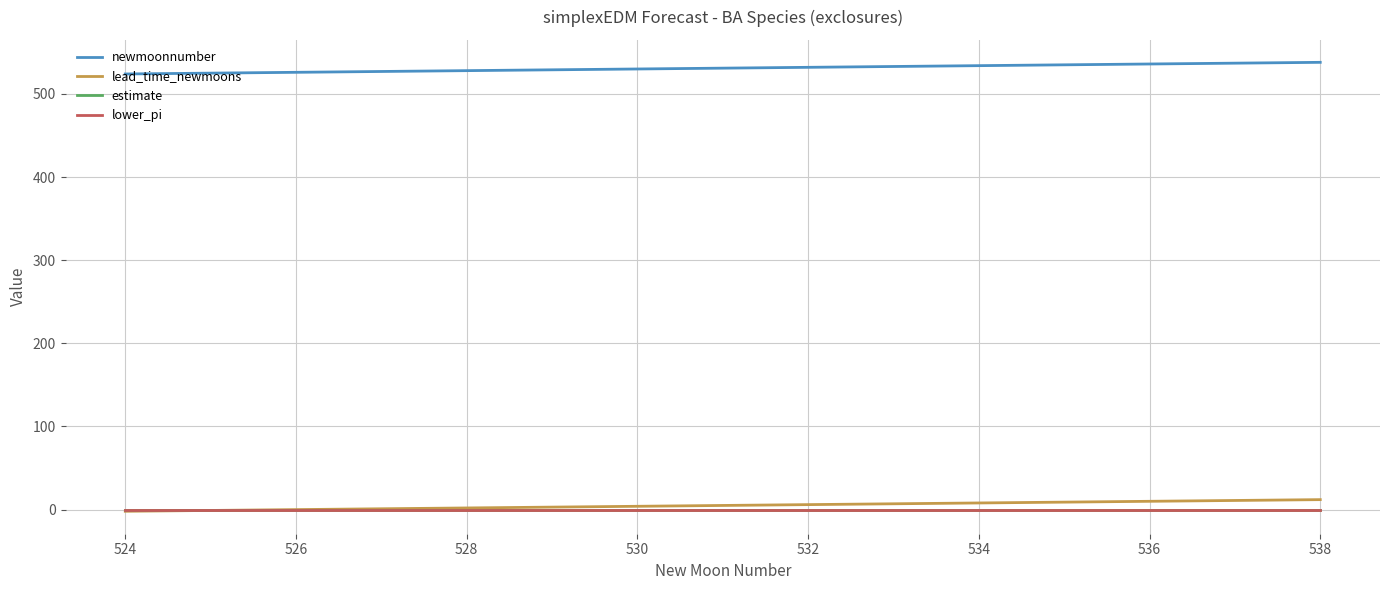

How many lines are shown in the chart?

4